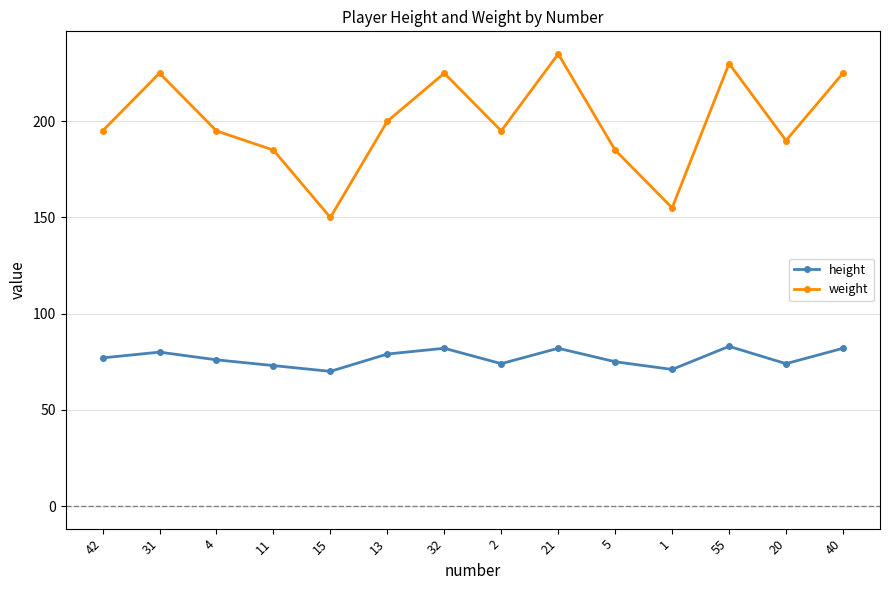

True or false: weight has more than 1 points higher than both neighbors.

True